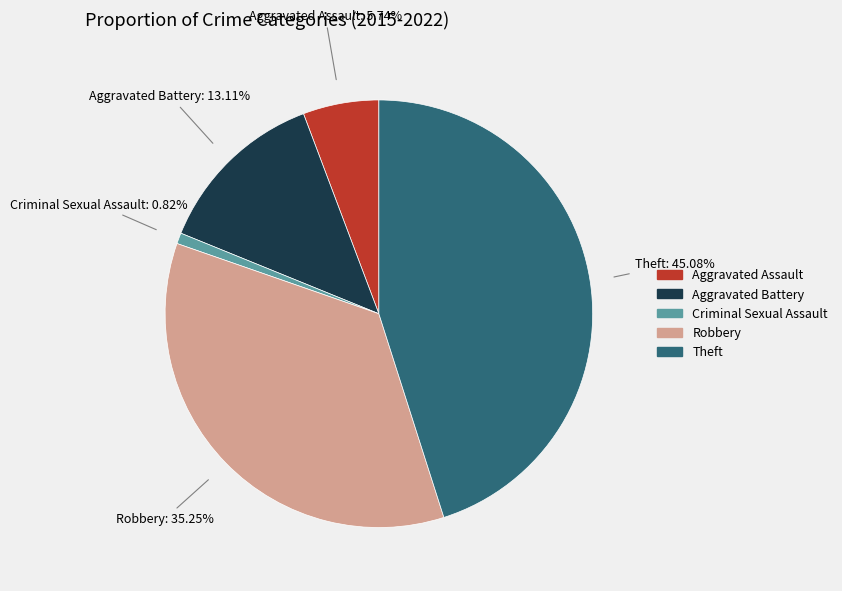

Is there a majority slice in this chart?

No